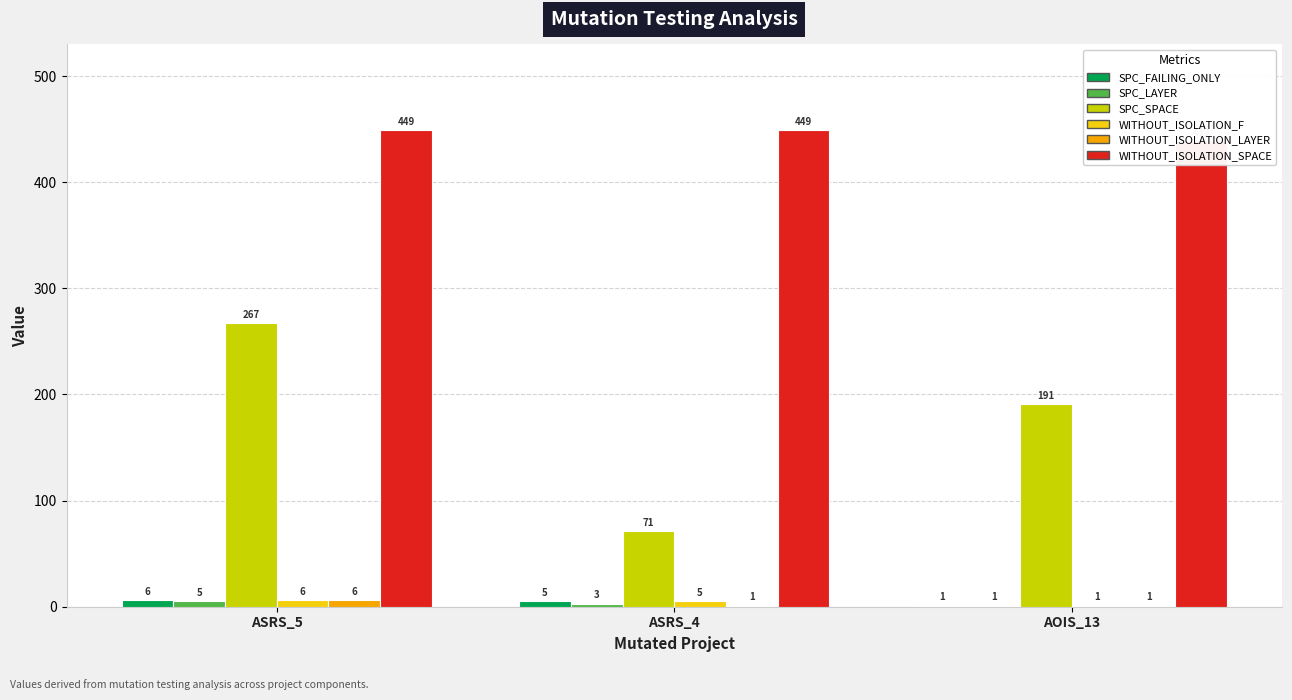

Does the chart contain stacked bars?

No